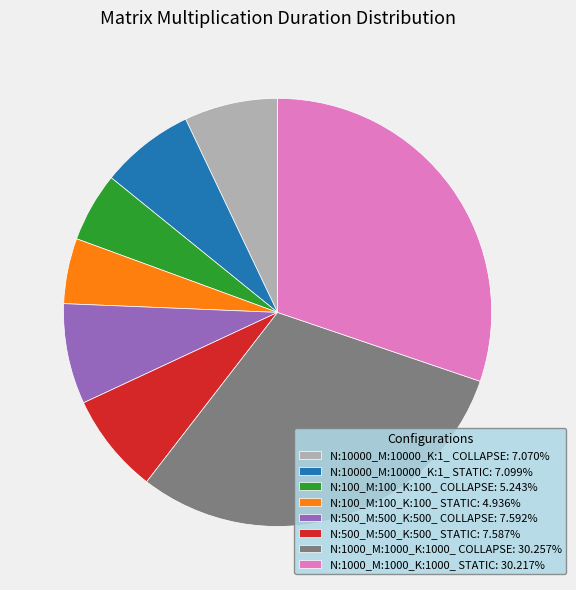

What is the ratio of the value at N:500_M:500_K:500_ COLLAPSE: 7.592% to the value at N:500_M:500_K:500_ STATIC: 7.587%?

1.0